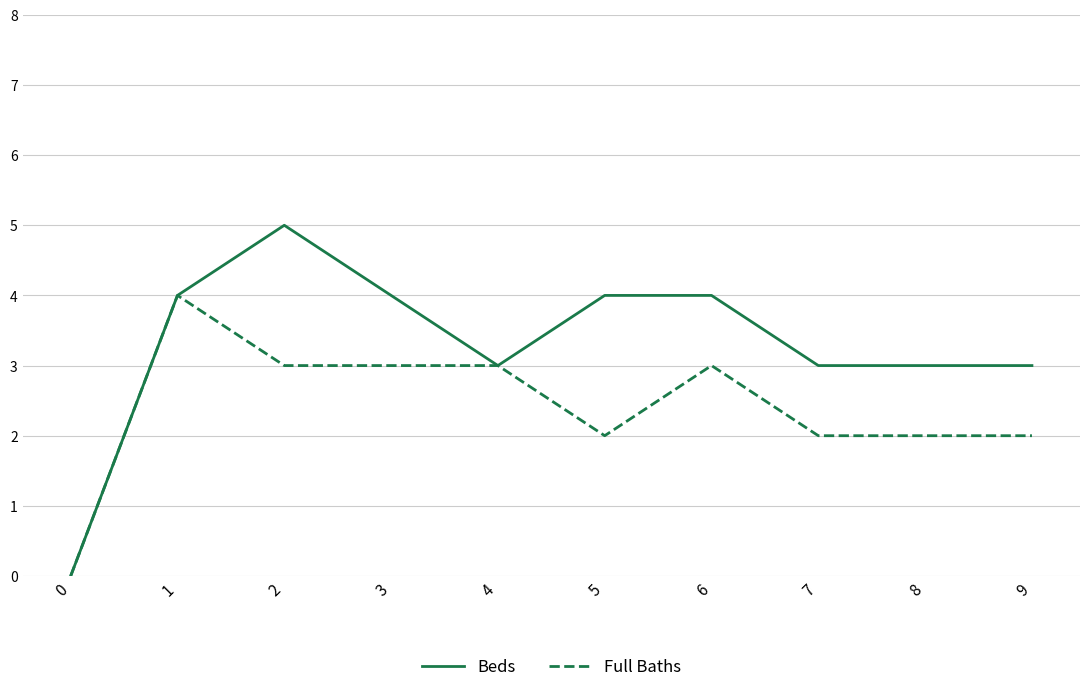

At 6, list the series in order from smallest to largest.

Full Baths, Beds